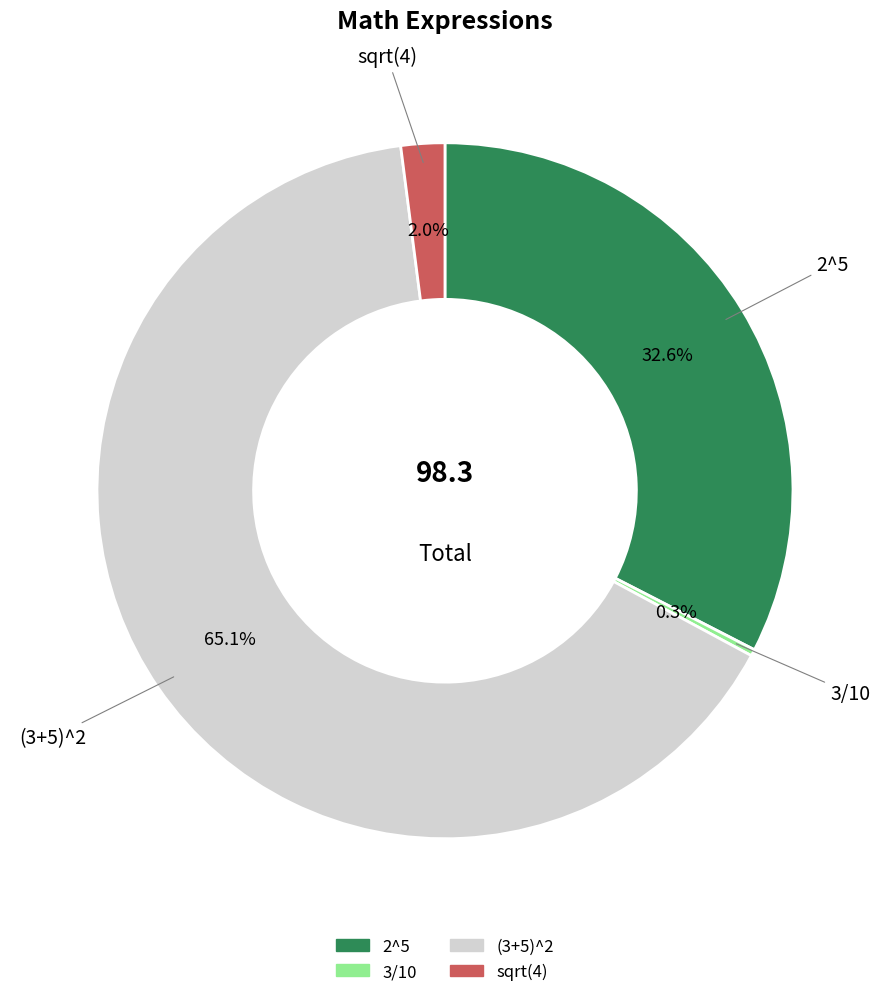

Which has a higher value, 3/10 or (3+5)^2?

(3+5)^2